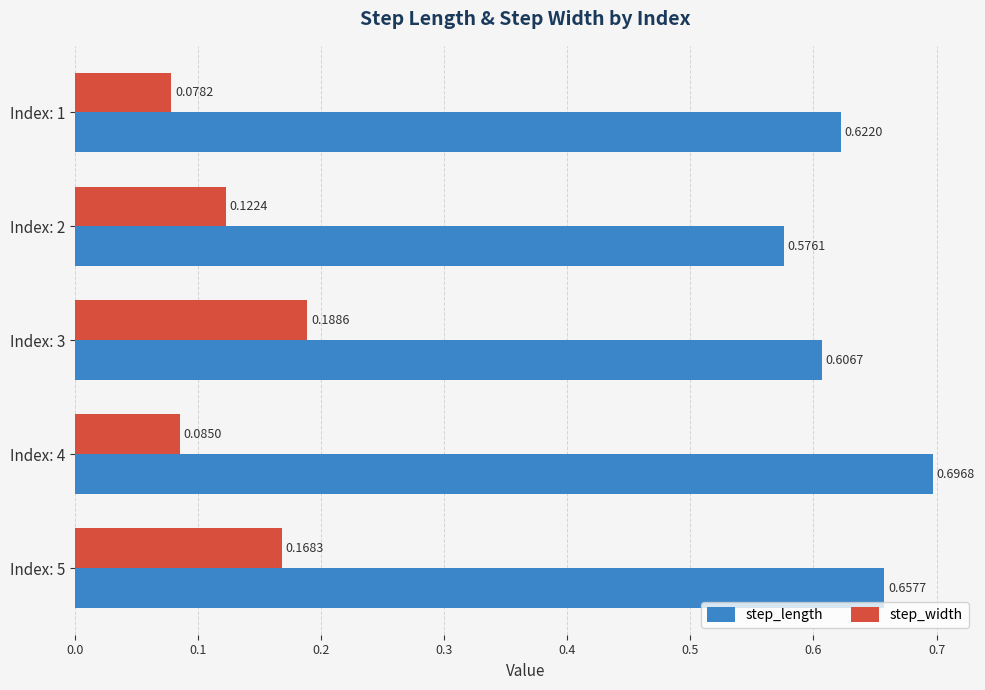

At Index: 1, list the series in order from smallest to largest.

step_width, step_length